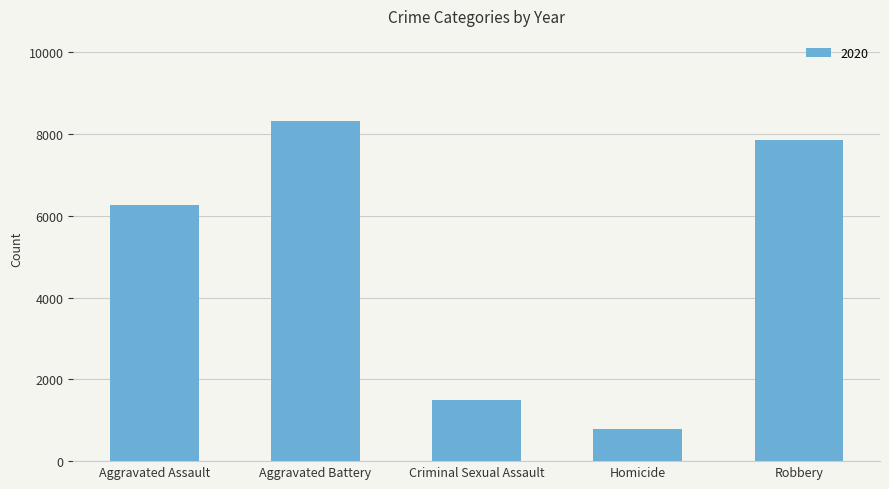

What is the difference between the values at Homicide and Aggravated Battery?

7533